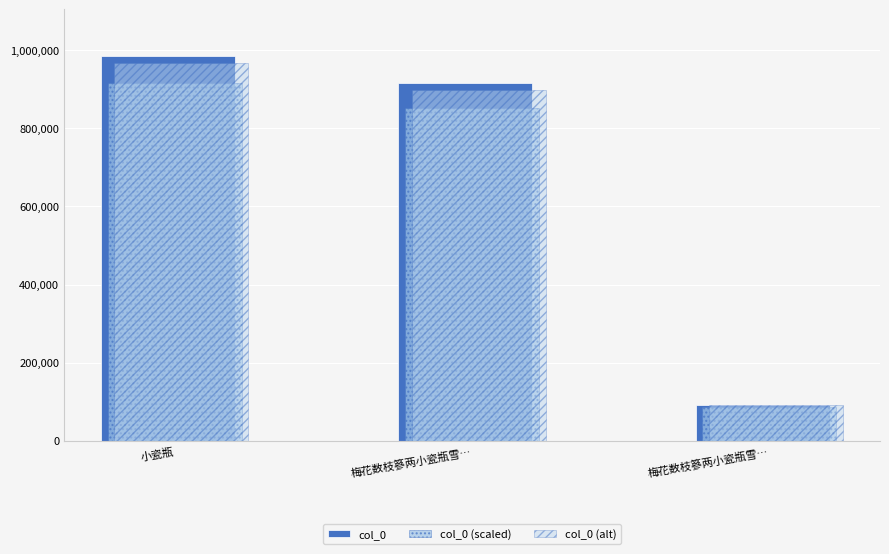

The col_0 (alt) series shows 966098.7 at 小瓷瓶. True or false?

True